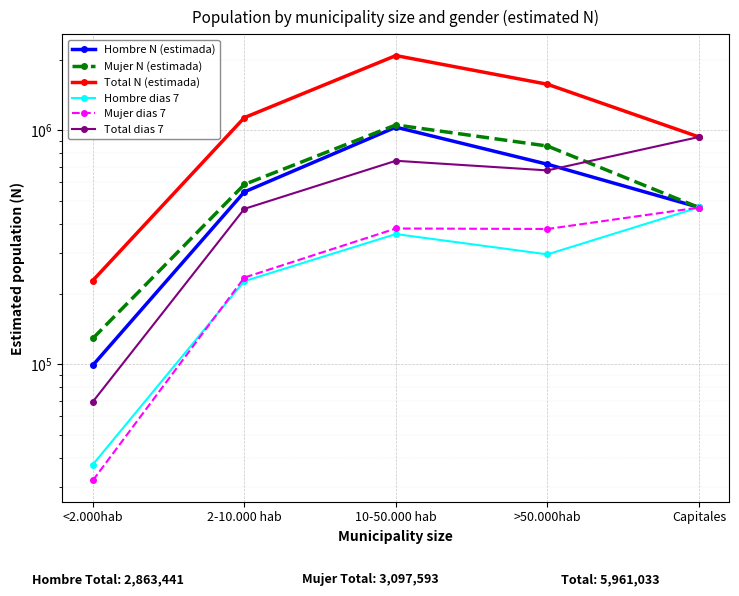

The Total N (estimada) series shows 1642050 at Capitales. True or false?

False